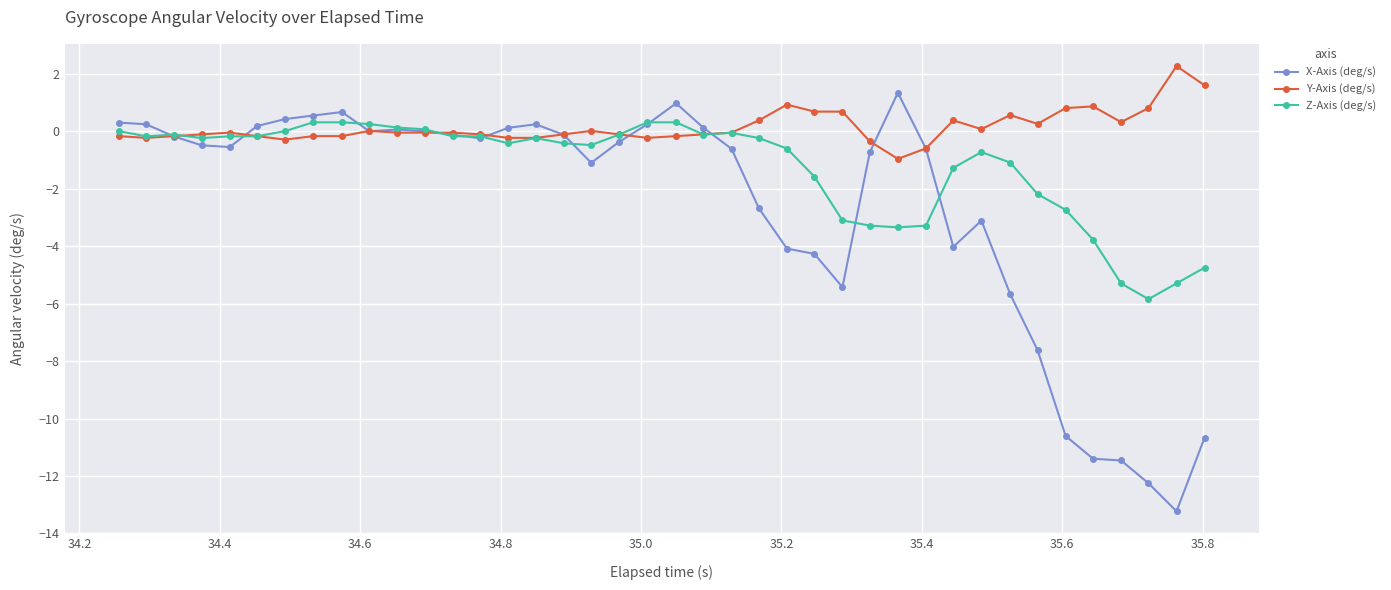

How many data points does each series have?

40